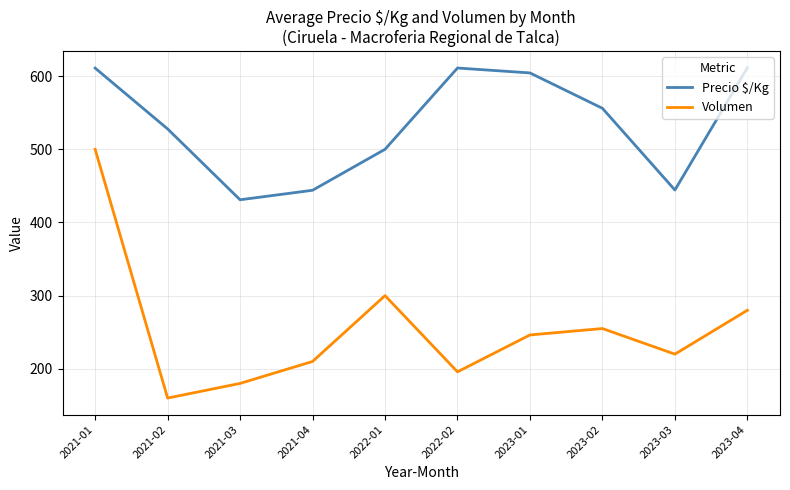

How many interior local peaks does the Volumen series have?

2